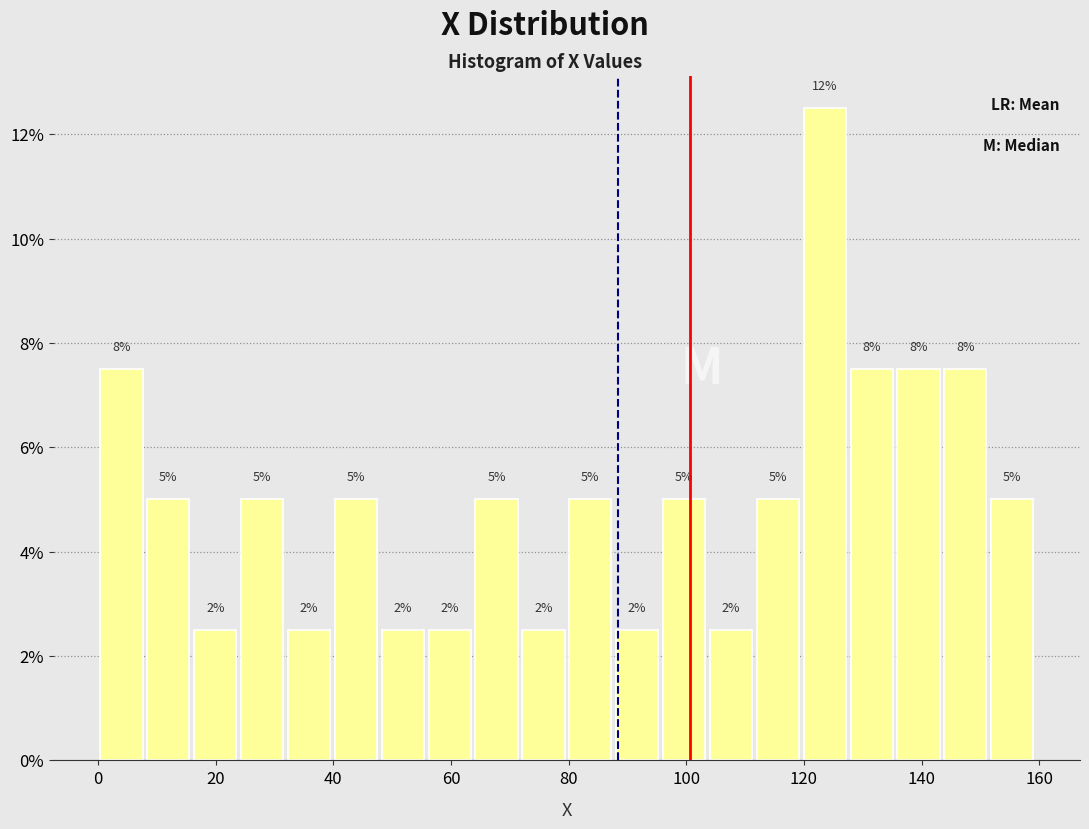

Read against the x-axis, roughly where is the centre of the tallest bar?

124